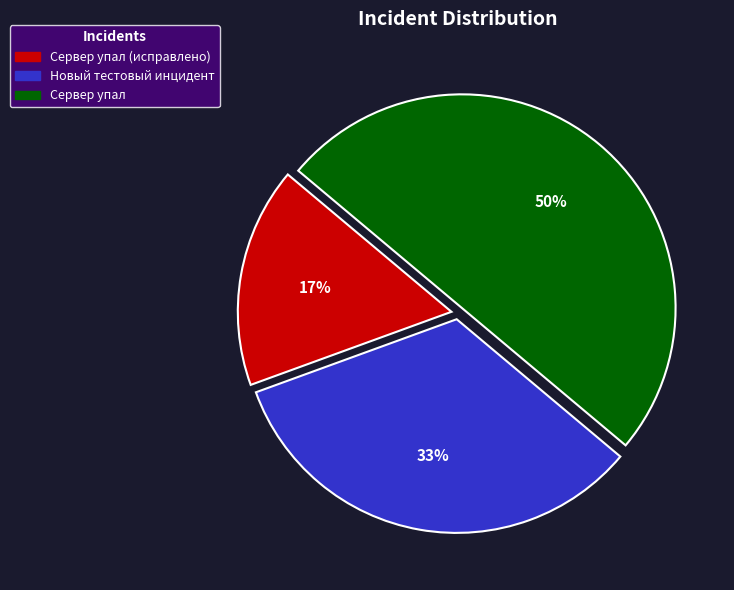

To the nearest percent, what is the difference between the Сервер упал (исправлено) and Сервер упал slice percentages?

33%